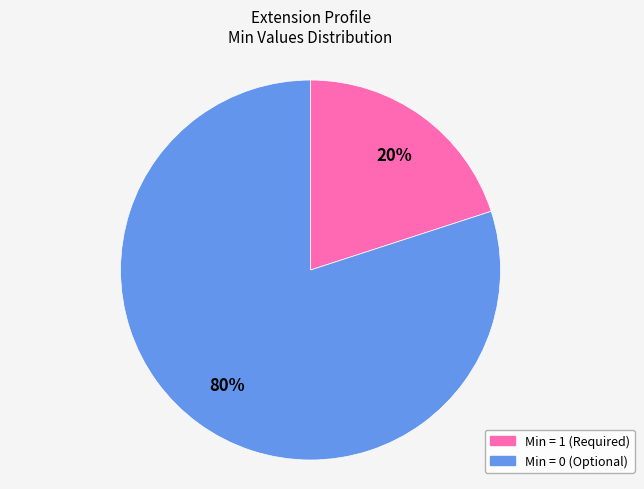

Count the number of slices in the pie.

2